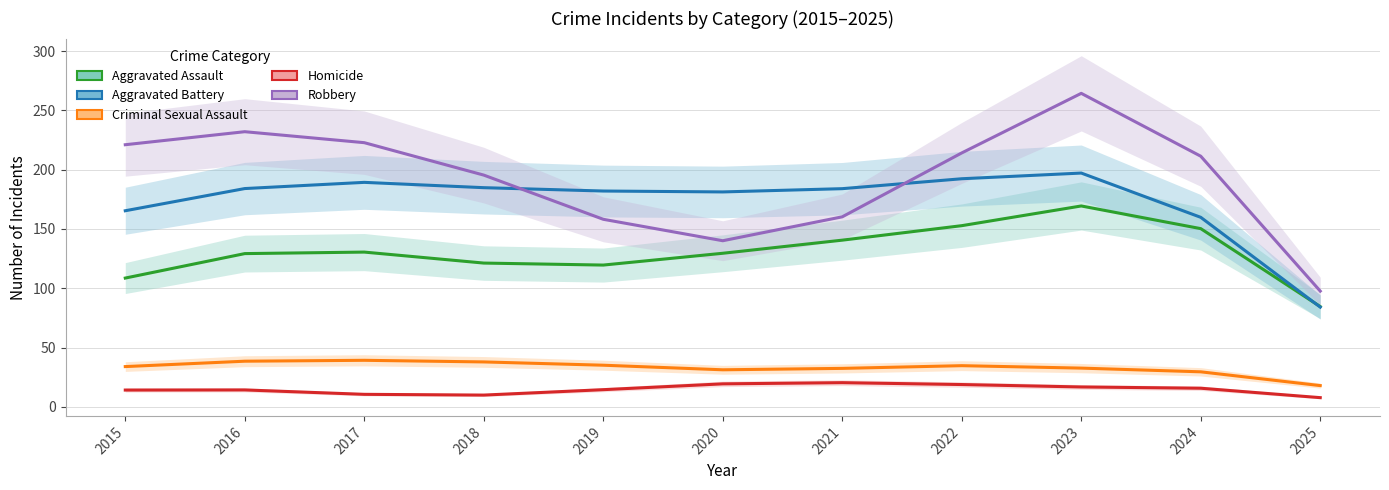

True or false: Homicide has a value of 14.2 at 2016.

True